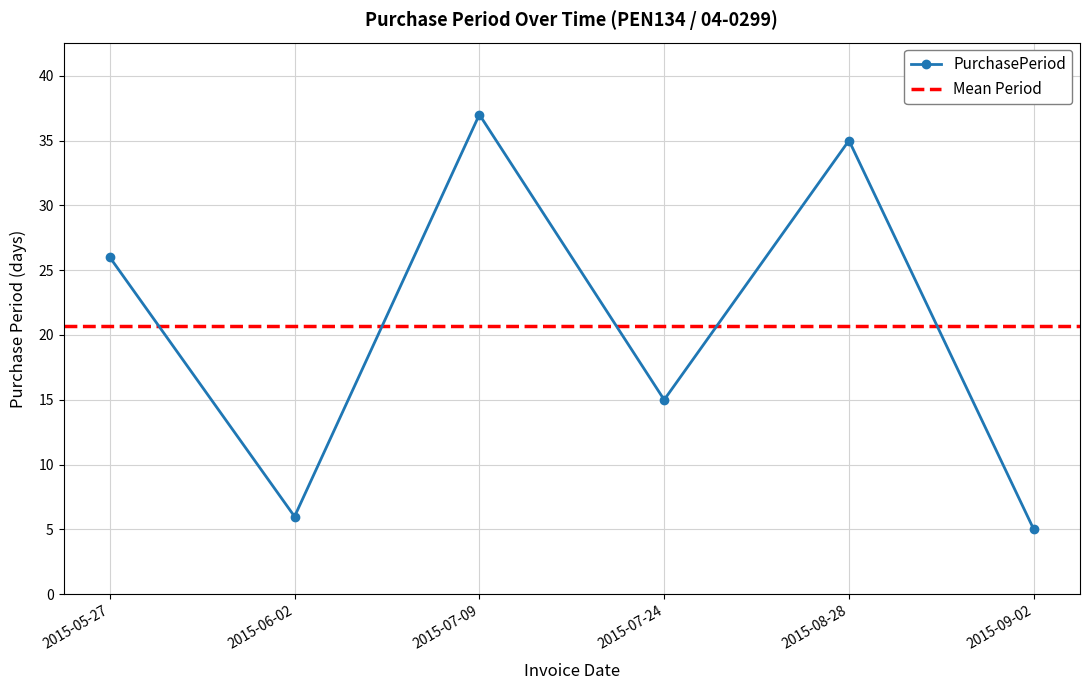

Reading left to right, what are all the values shown in this chart?

26	6	37	15	35	5